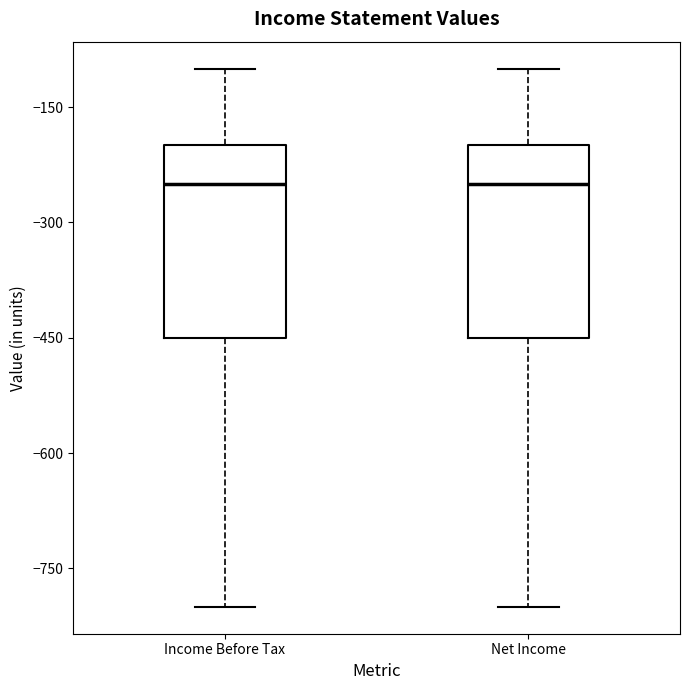

Reading left to right, transcribe this box plot: for each box, give where its median line is, the range the box spans, and where its two whiskers end, as read against the y-axis. The values are not printed on the chart, so give them approximately, as read against the axis.

Income Before Tax: median -240, box -440 to -200, whiskers -800 to -100
Net Income: median -240, box -440 to -200, whiskers -800 to -100